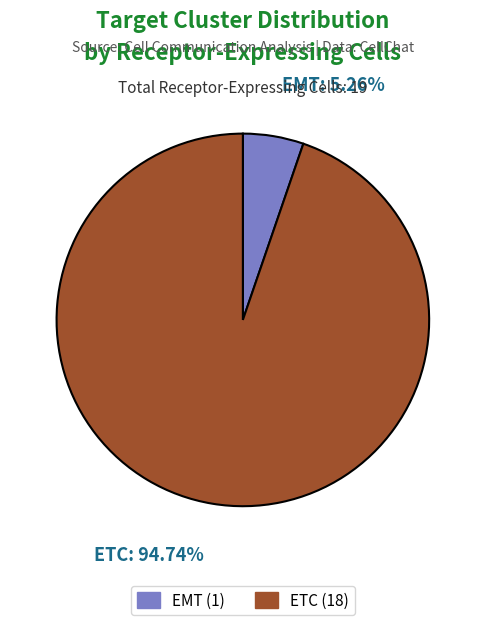

Which has a higher value, EMT or ETC?

ETC